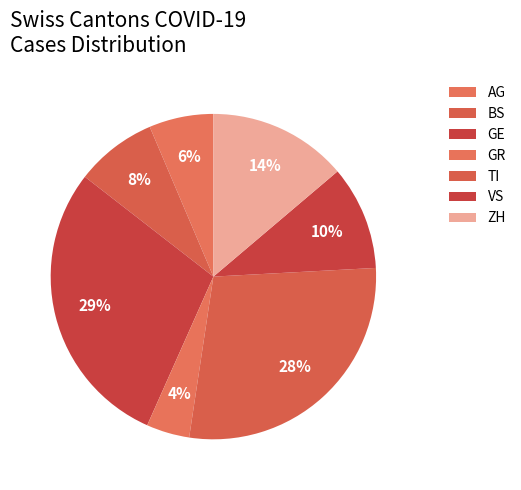

To the nearest percent, what is the combined percentage of GE and BS?

37%